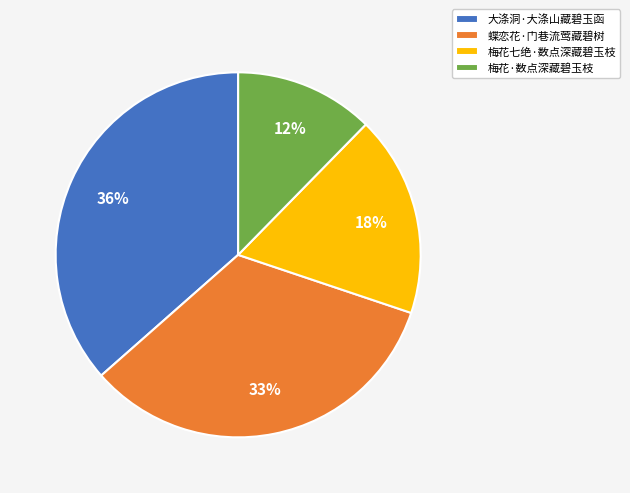

What percentage is the 蝶恋花·门巷流莺藏碧树 slice, to the nearest percent?

33%